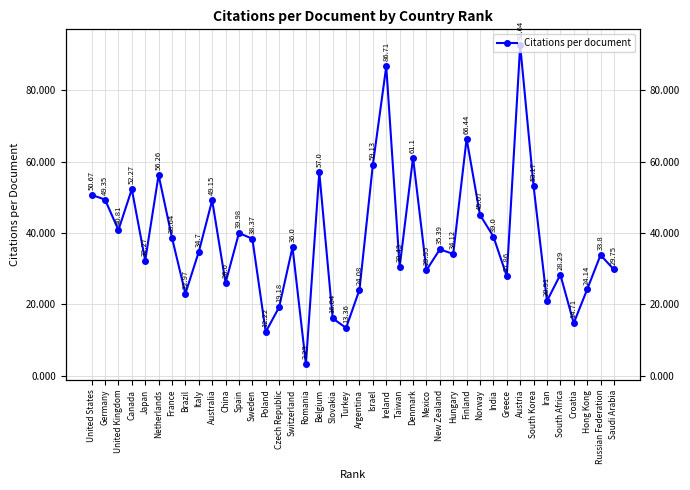

What value does the data have at Norway?

45.1